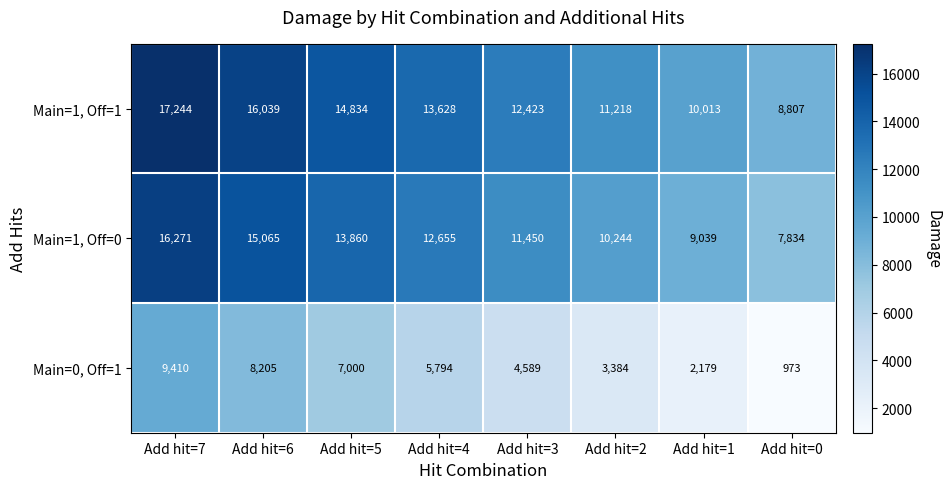

What is the minimum value shown in the chart?

973